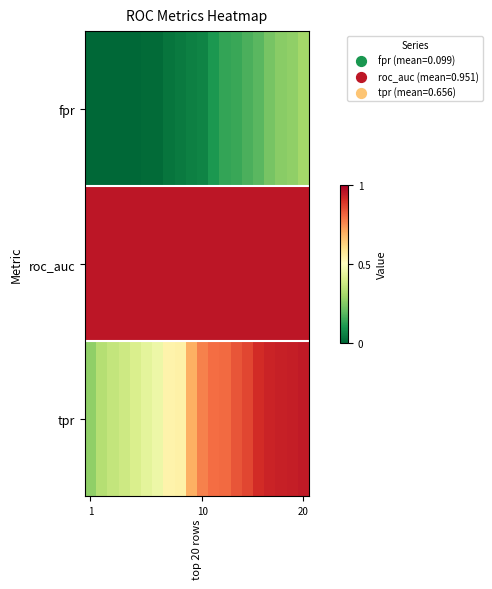

At how many categories does at least one series exceed 0?

20